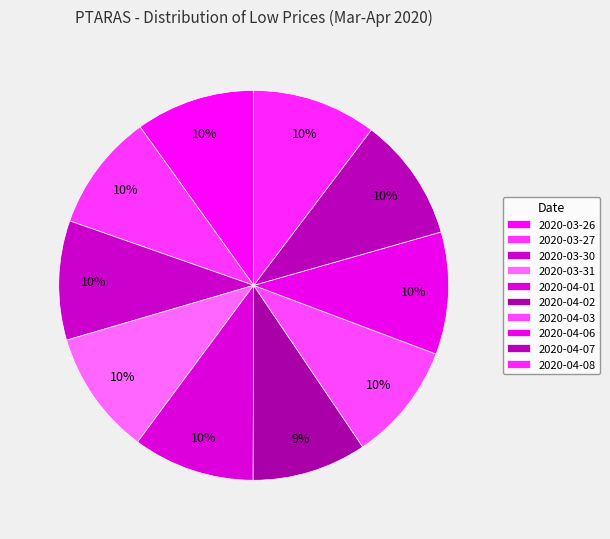

Does 2020-04-01 account for over 50% of the chart?

No